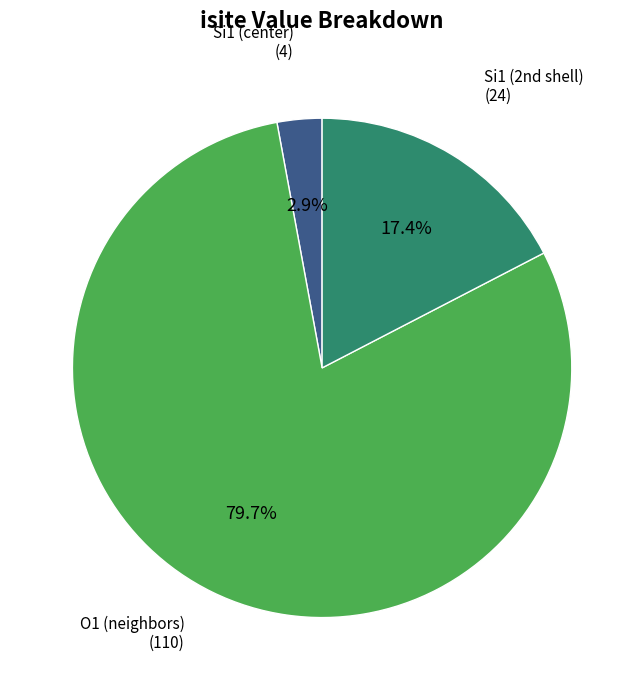

Is there a majority slice in this chart?

Yes